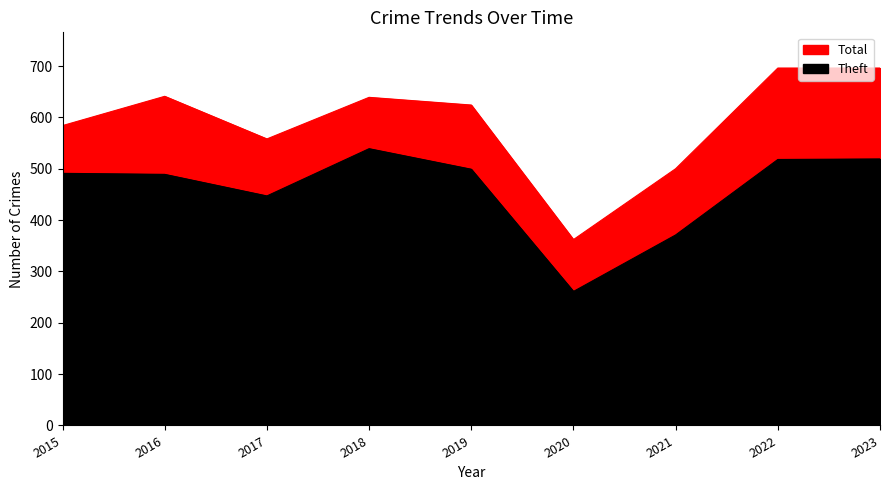

What is the spread (max minus min) of values at 2023?

177